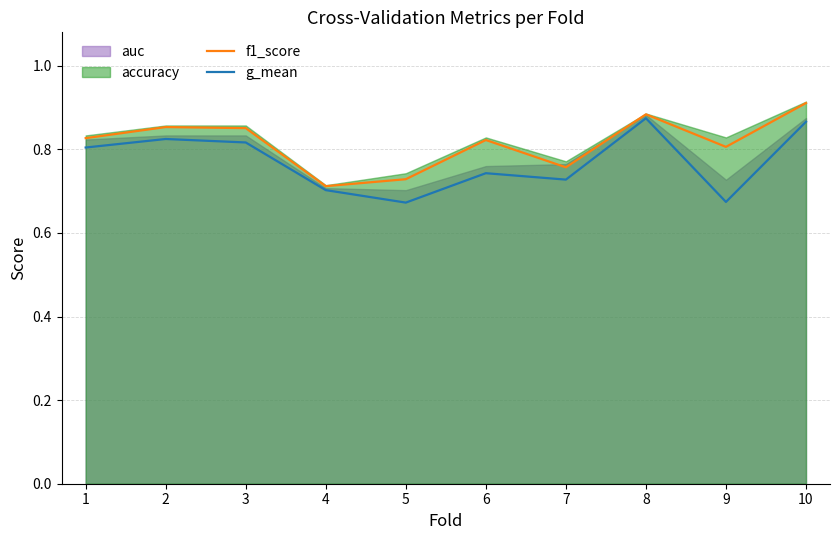

The f1_score series shows 1.2 at 5. True or false?

False